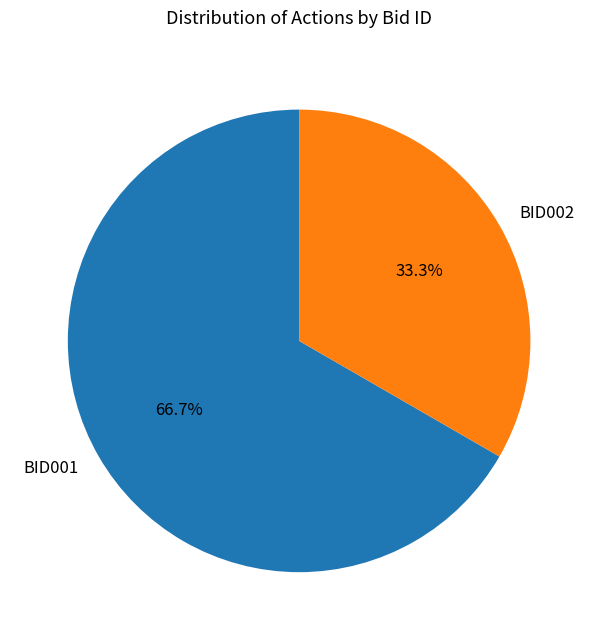

What percentage do BID002 and BID001 together represent?

100.0%